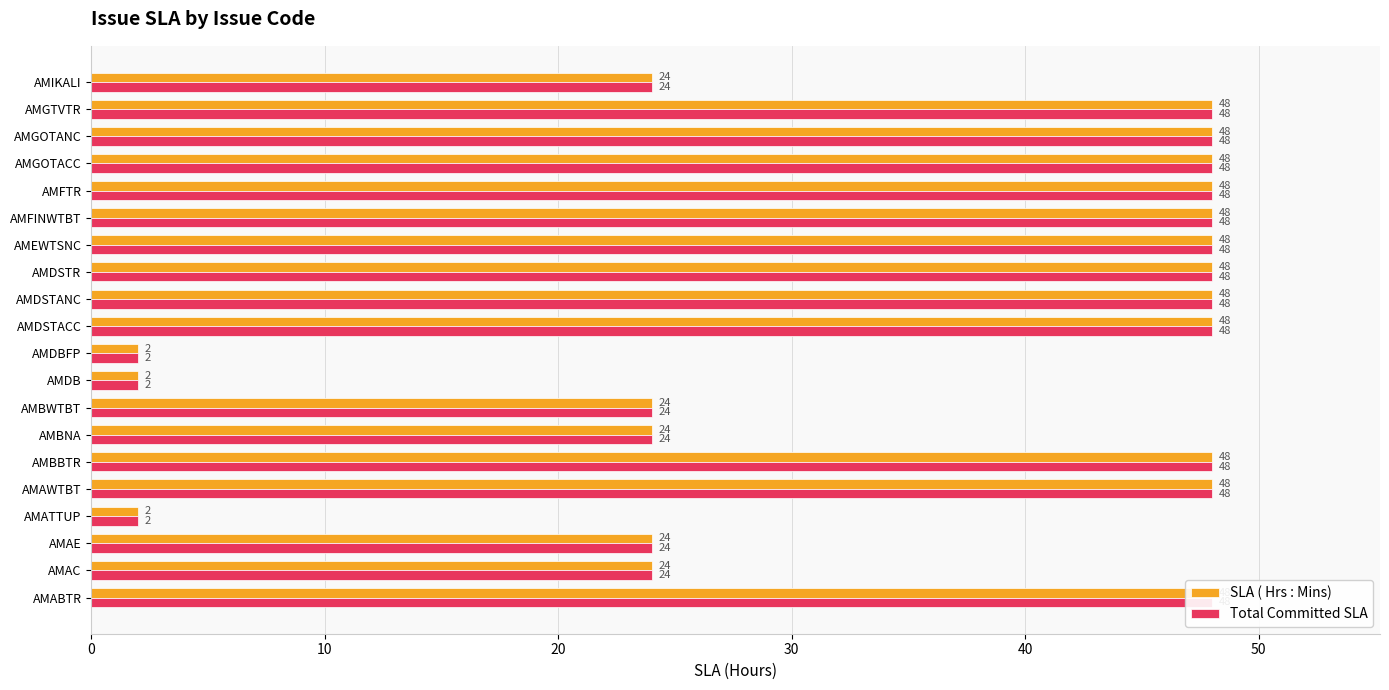

Which series changed the most between AMAC and AMDB?

SLA ( Hrs : Mins)